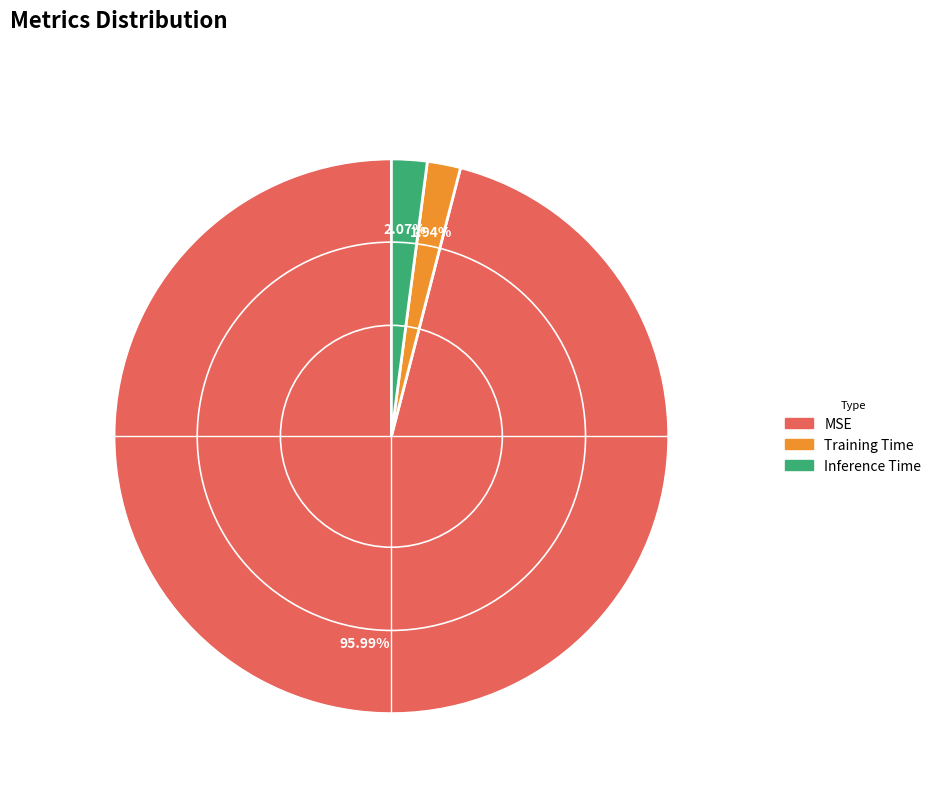

How many slices are in this pie chart?

3